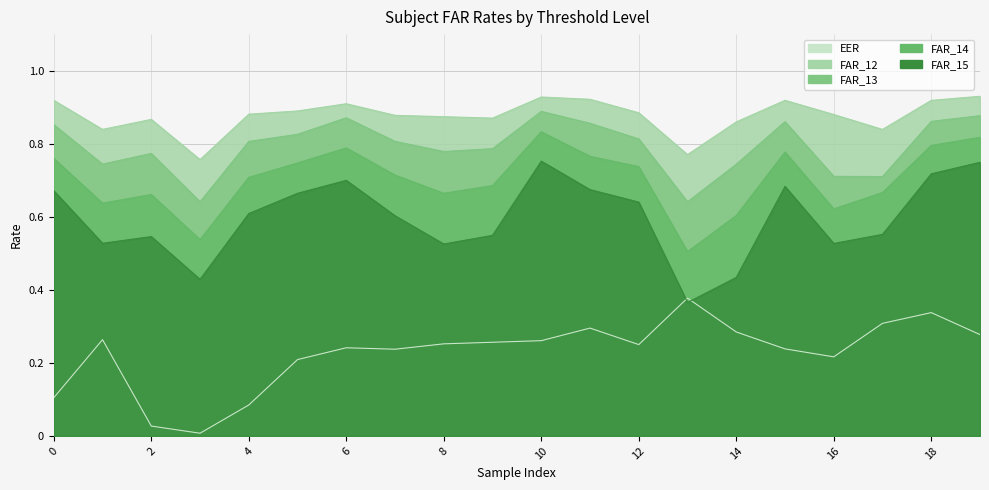

What is the maximum value for FAR_12?

0.9